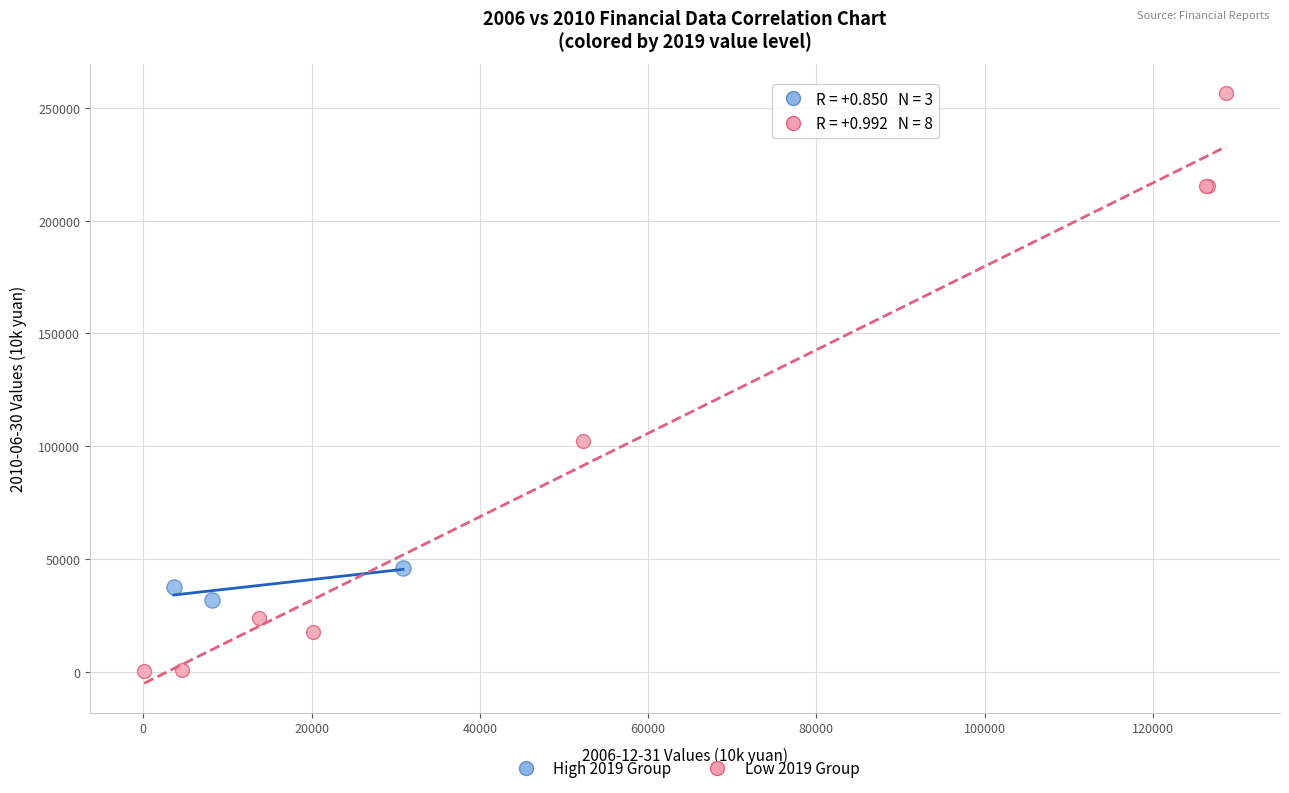

Which series has the widest spread of Y values?

Low 2019 Group